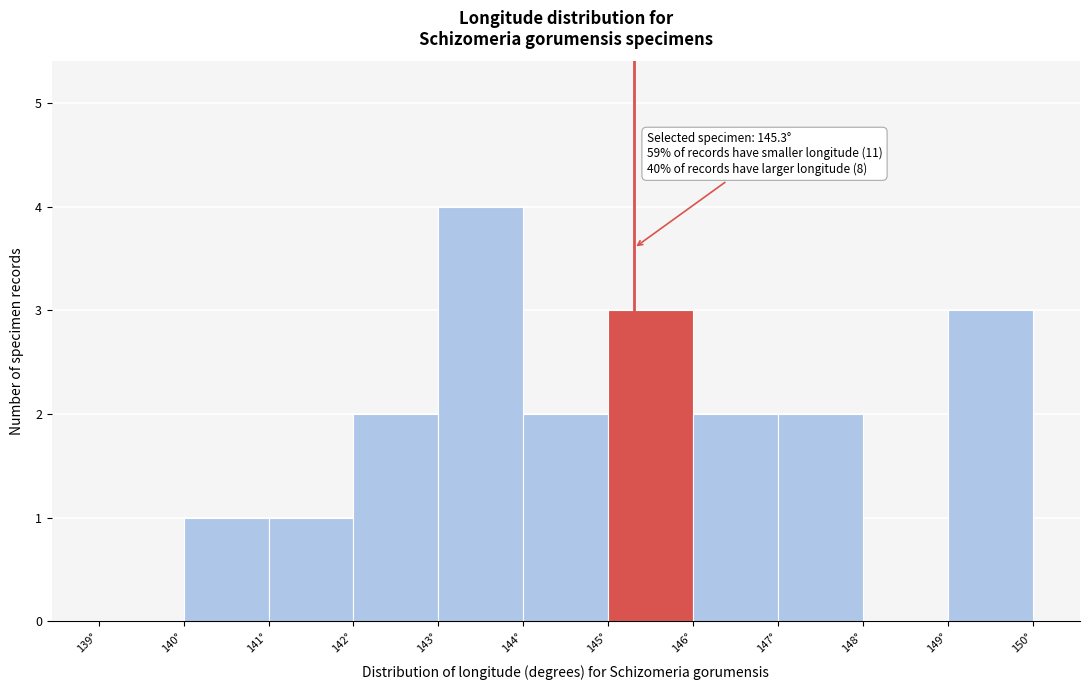

Over which range of the x-axis is the bar tallest?

143 to 144